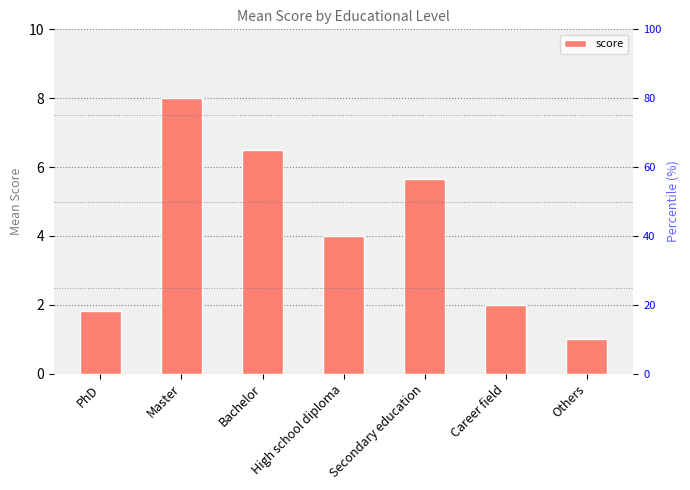

Reading left to right, list all the values displayed in this chart.

1.8	8.0	6.5	4.0	5.7	2.0	1.0